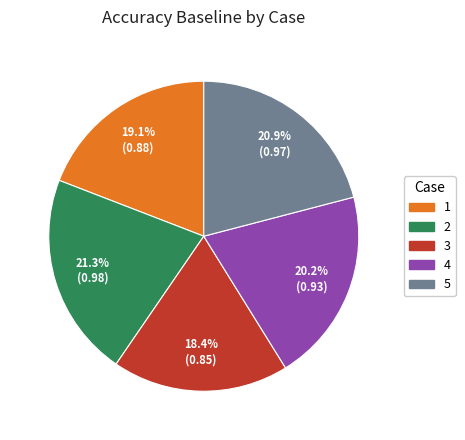

The 3 slice represents 18% of the pie. True or false?

True